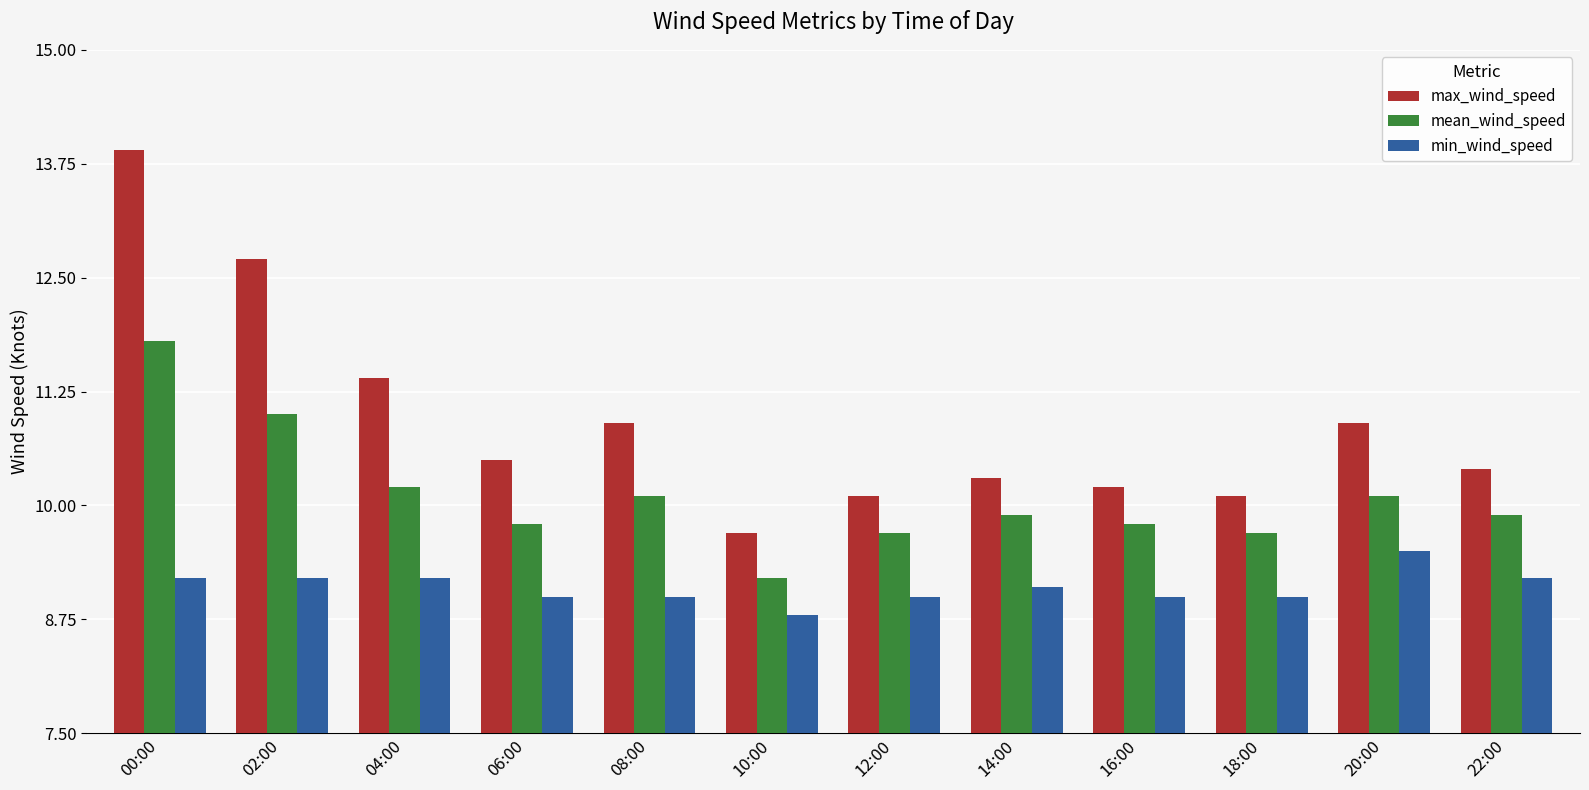

Count the min_wind_speed values in the range 9 to 10.

11